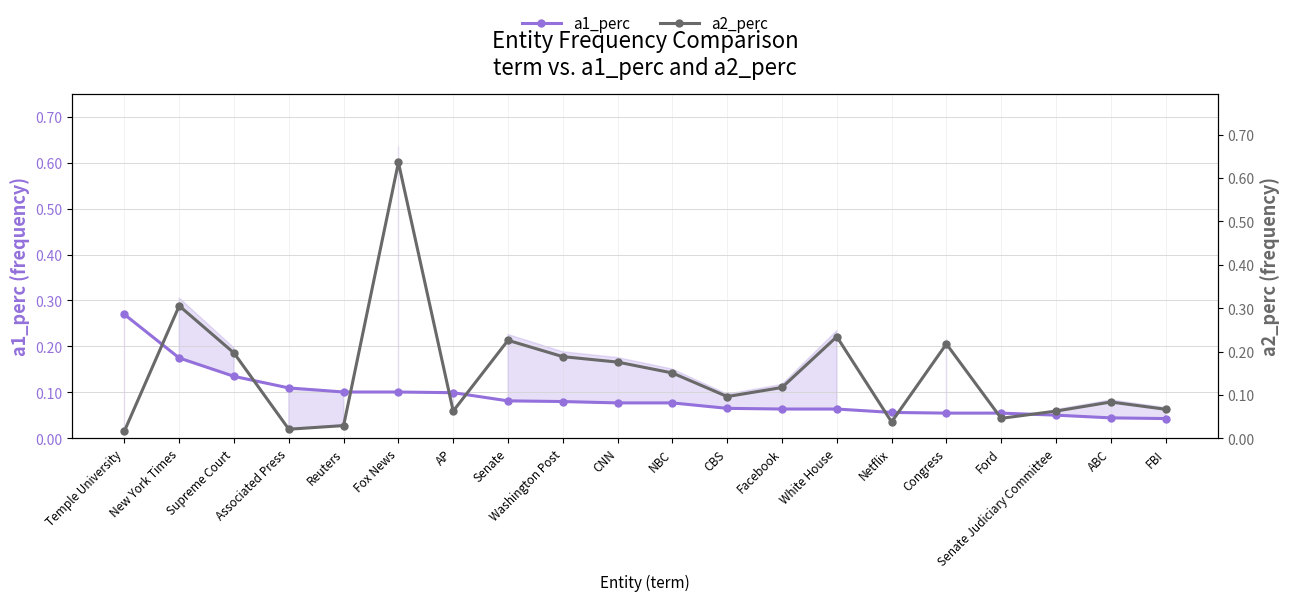

At which label does a2_perc reach its minimum?

Temple University